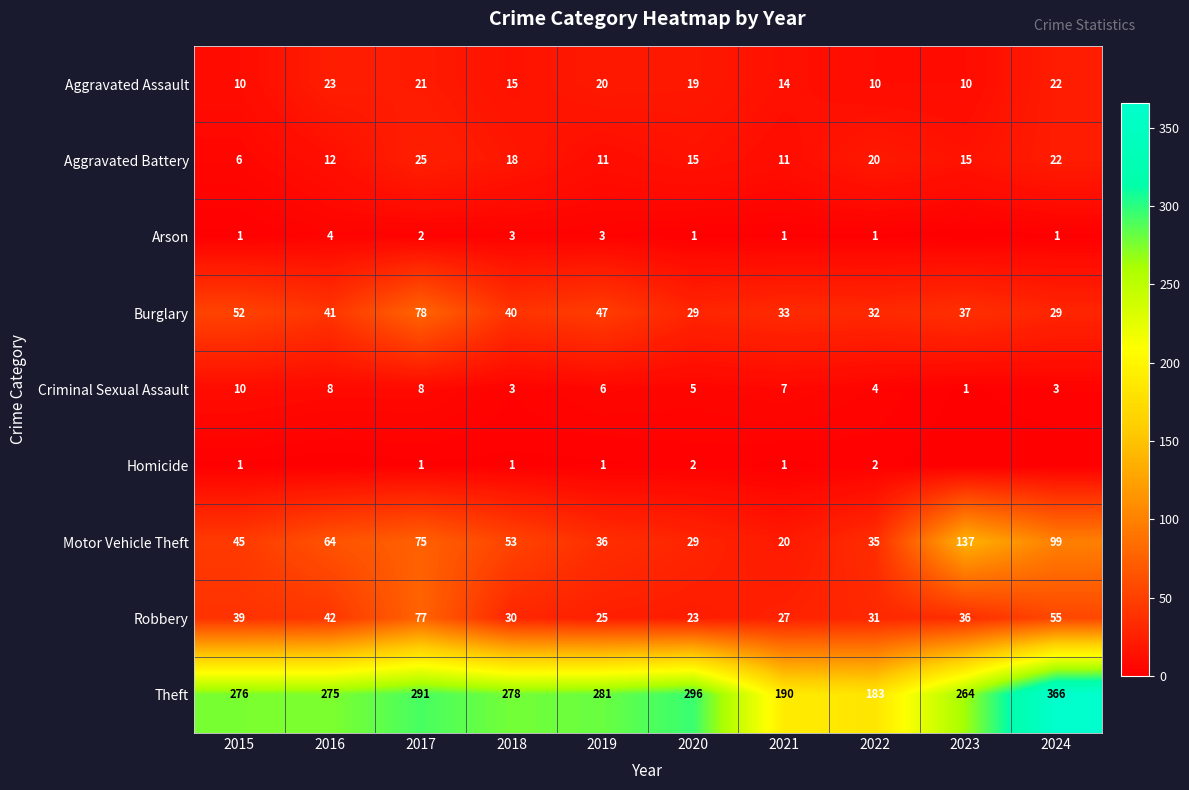

At which label does Aggravated Battery first exceed 15?

2017